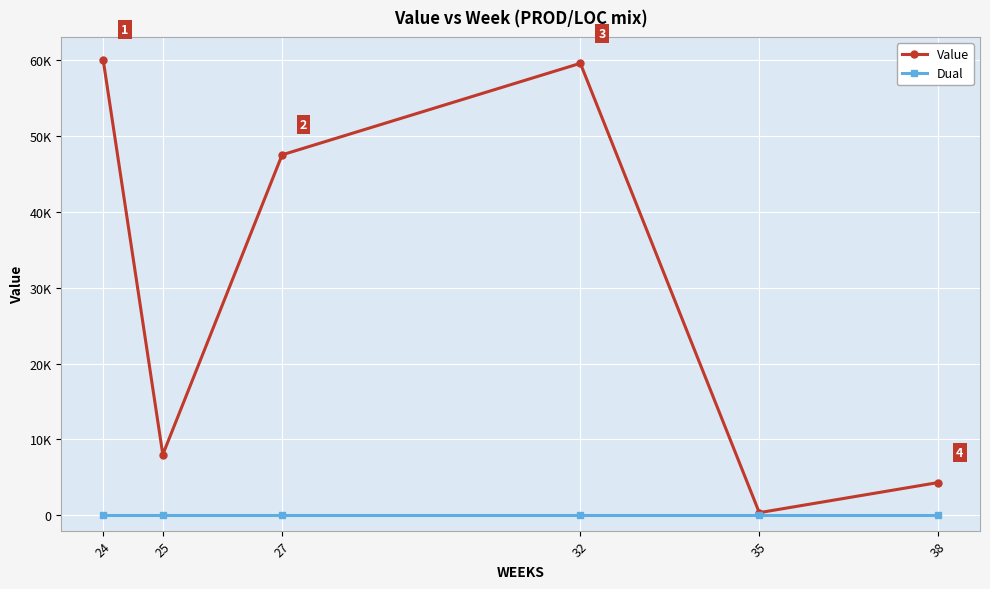

What is the difference between the maximum and minimum values in the Value series?

59633.6